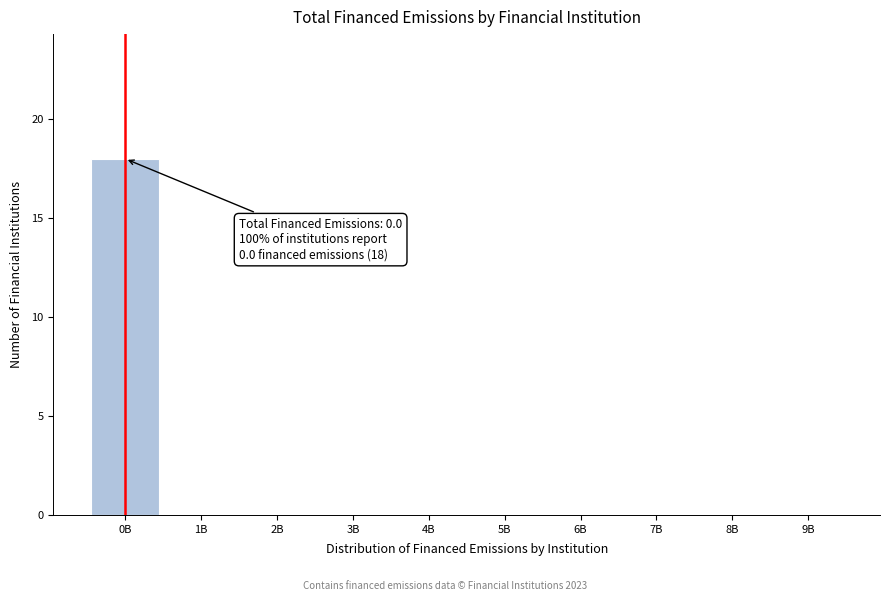

Reading right to left, extract all data points from this chart.

9B=0	8B=0	7B=0	6B=0	5B=0	4B=0	3B=0	2B=0	1B=0	0B=18